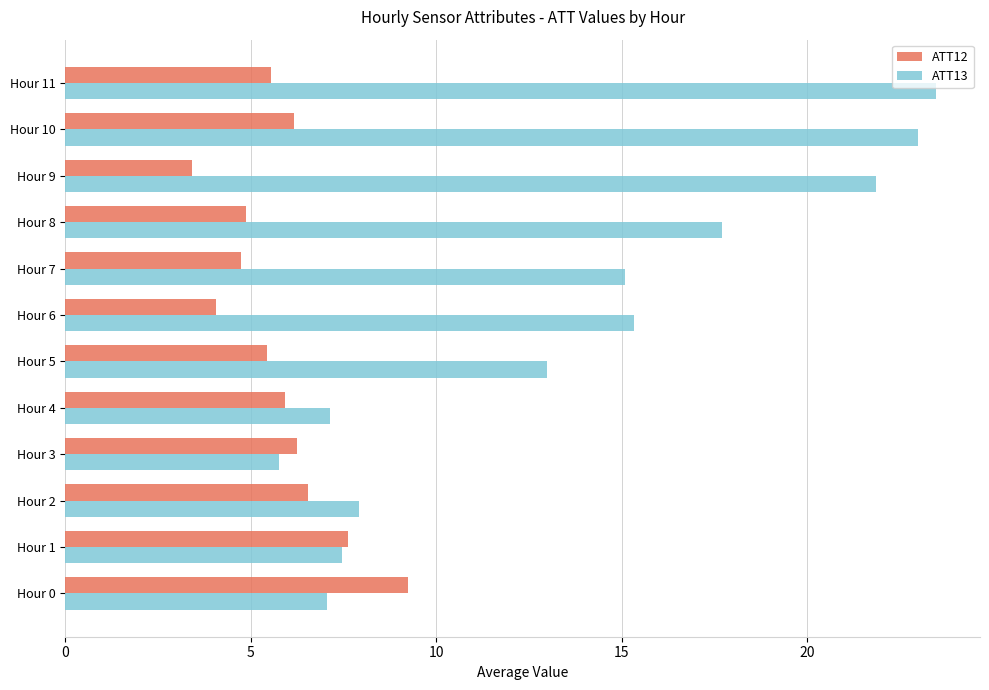

Is the value of ATT13 at Hour 10 greater than the value of ATT12 at Hour 7?

Yes